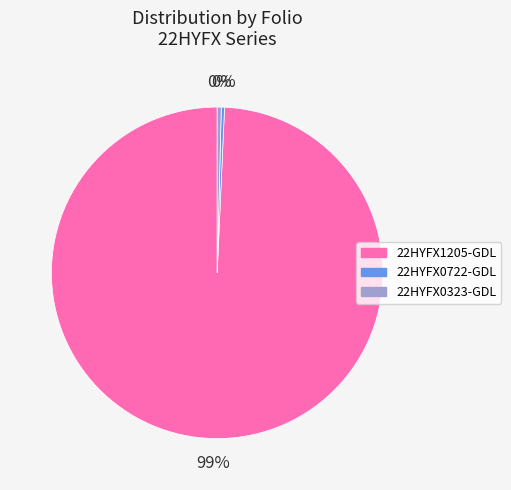

Is it true that 22HYFX0323-GDL is 7% of the pie?

False